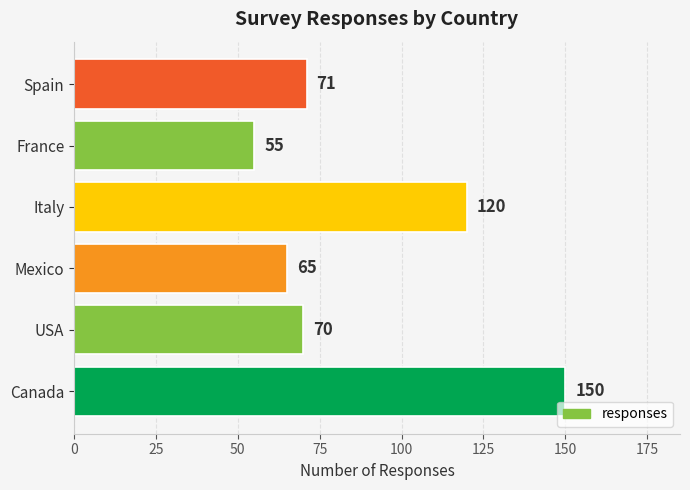

Where is the data nearest to the value 102?

Italy